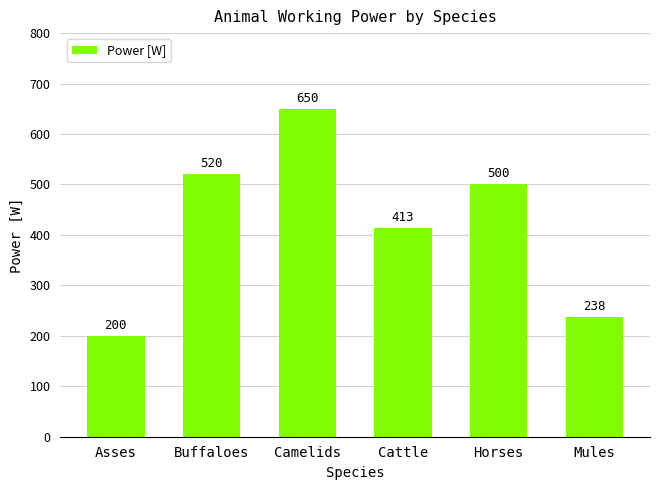

The value at Camelids is 983.8. True or false?

False